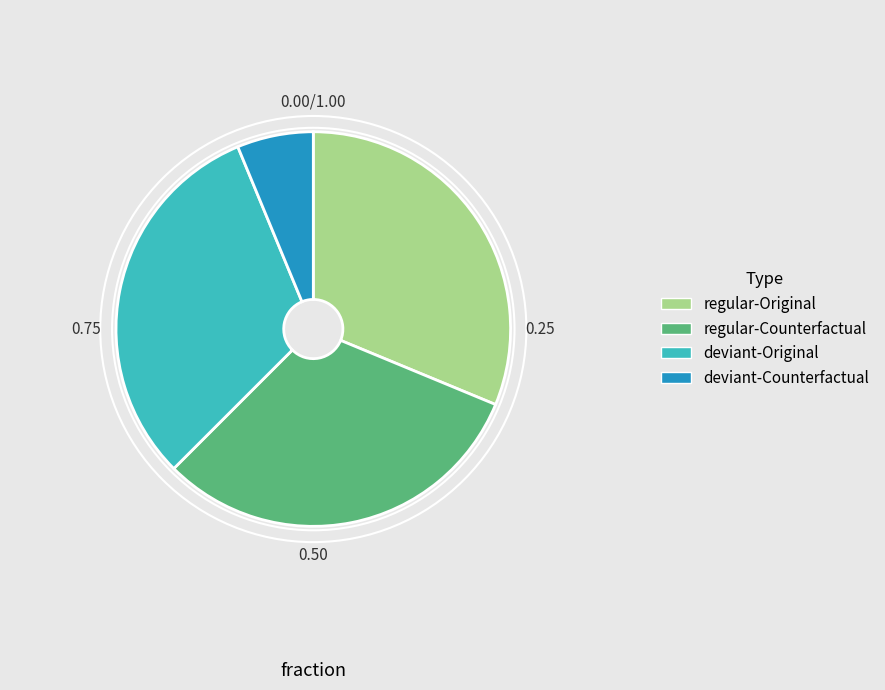

Is the sum of deviant-Counterfactual and deviant-Original greater than half?

No